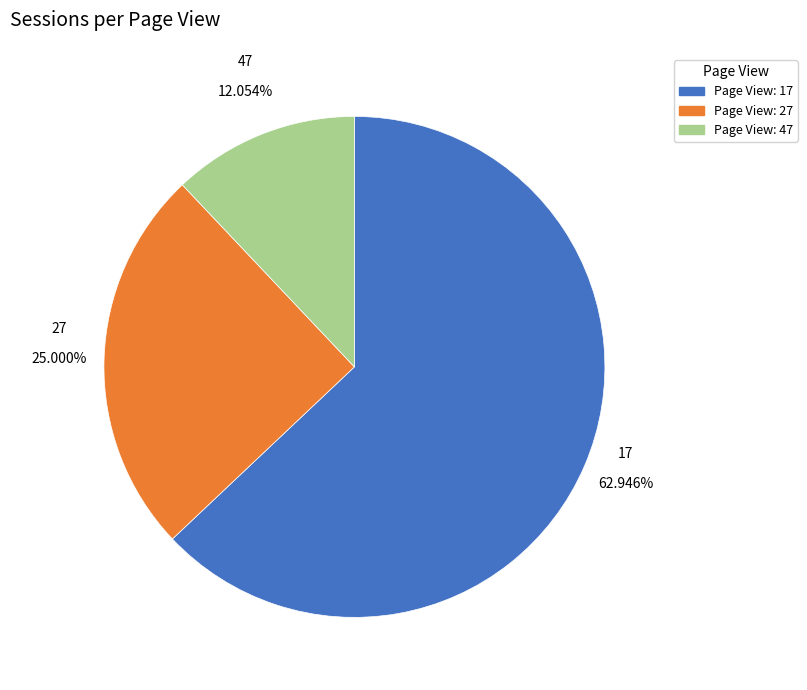

Does 17 account for over 50% of the chart?

Yes